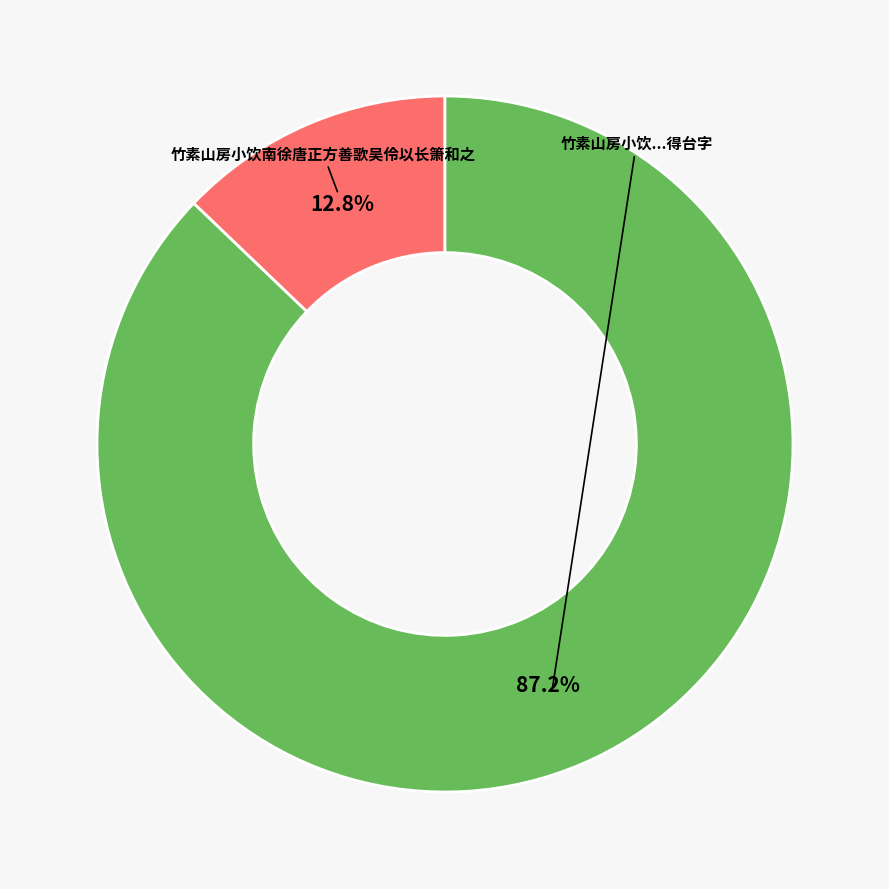

Does any single category account for the majority?

Yes